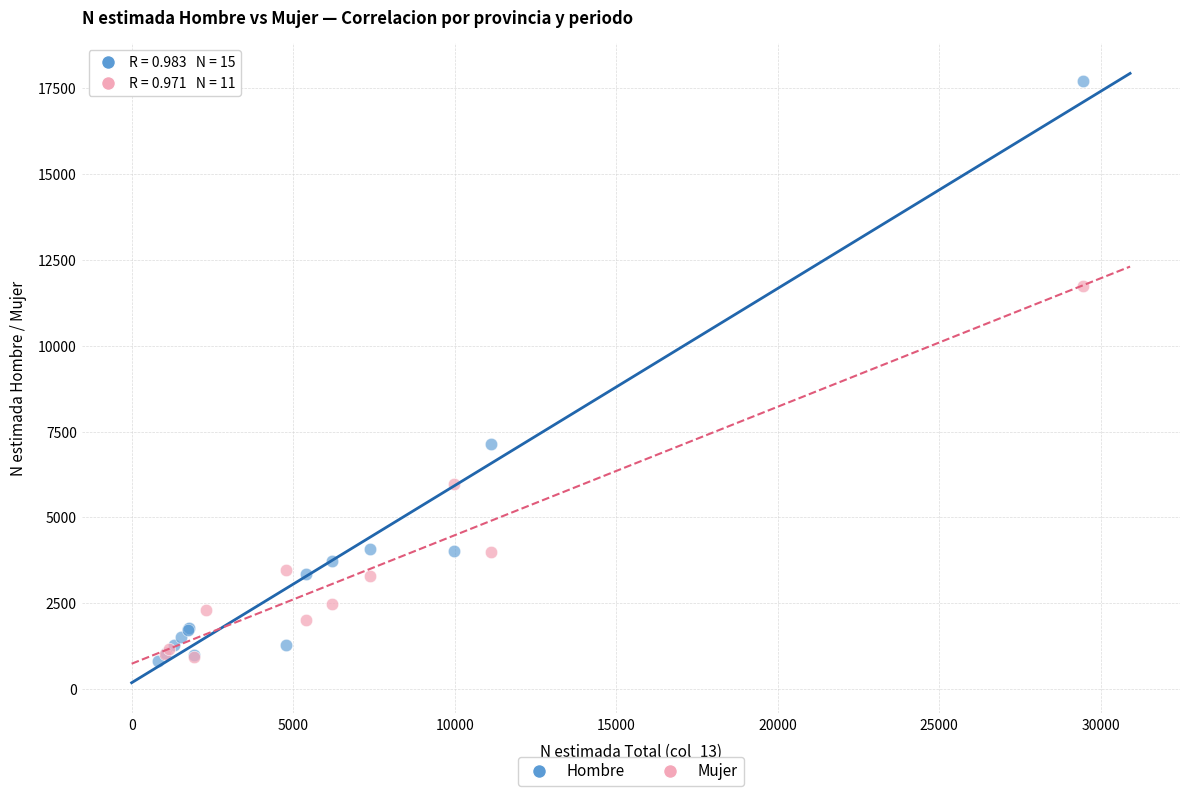

What are all the series names shown in the legend?

Hombre, Mujer